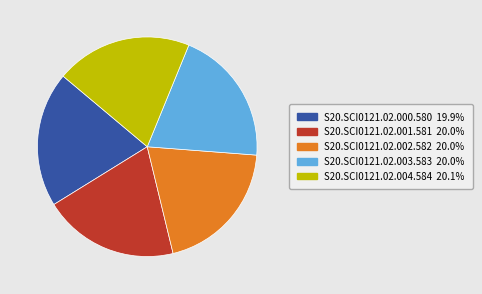

Approximately how many times larger is the value at S20.SCI0121.02.001.581 compared to S20.SCI0121.02.004.584?

1.0